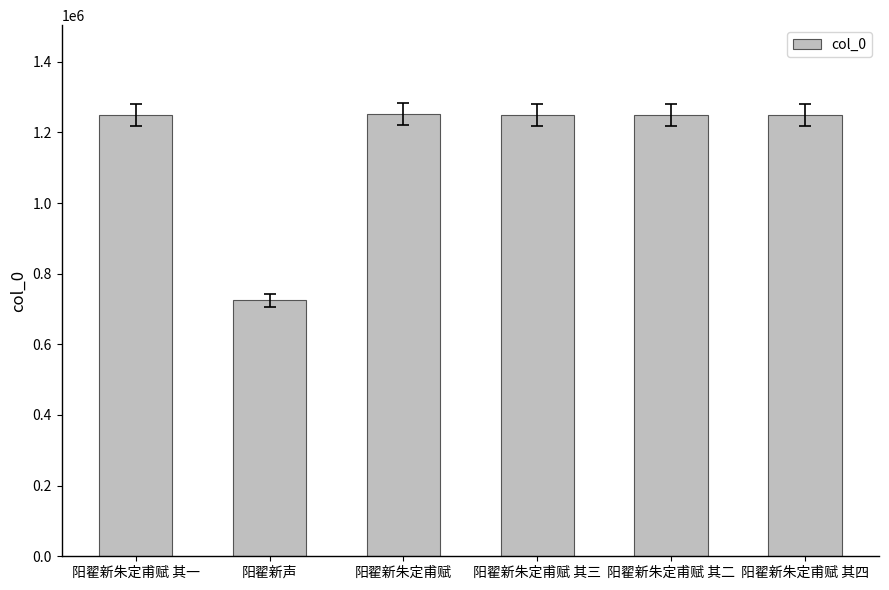

What is the value of the 6th bar from the left?

1250642